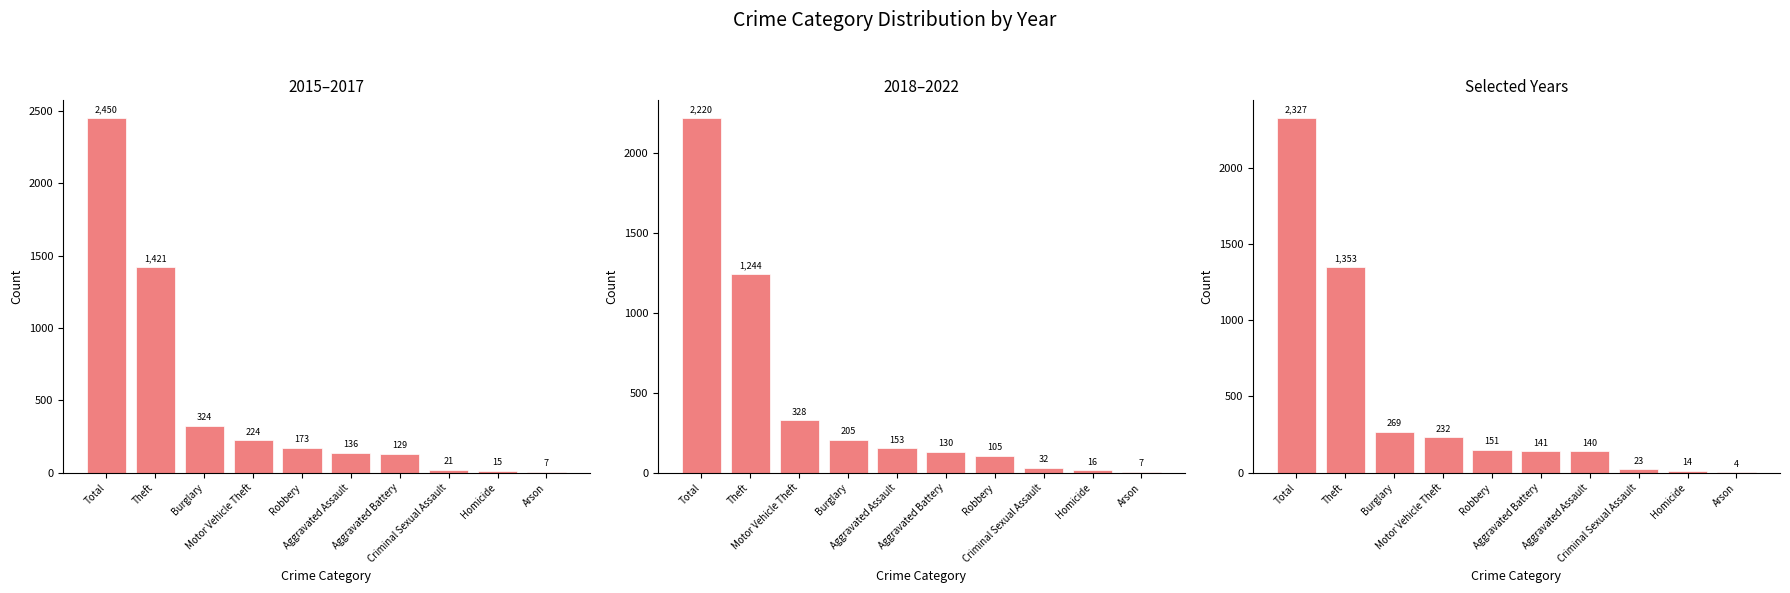

Is it true that 2018–2022 equals 16 at Homicide?

True